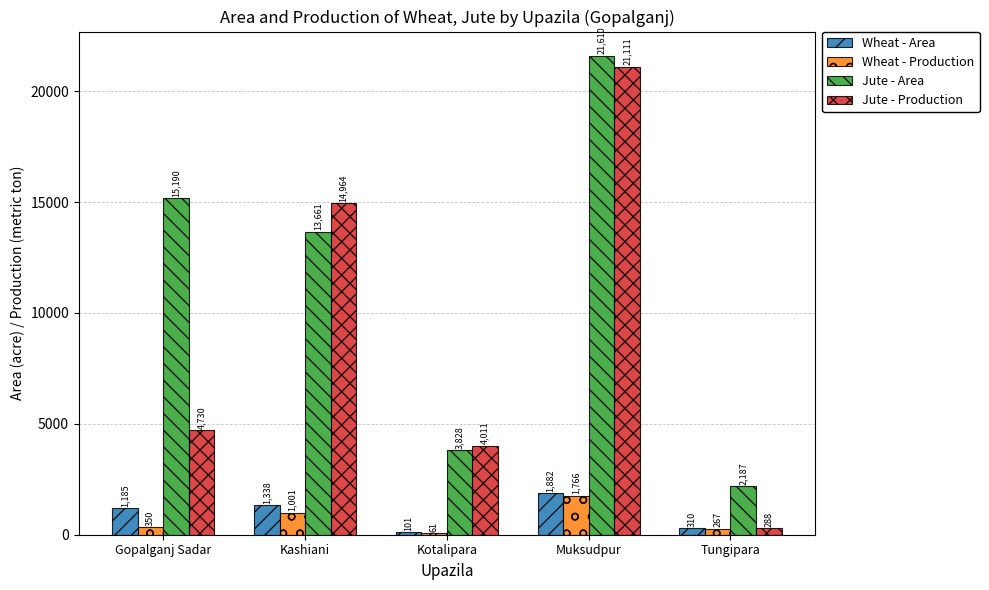

What is the maximum value for Jute - Production?

21111